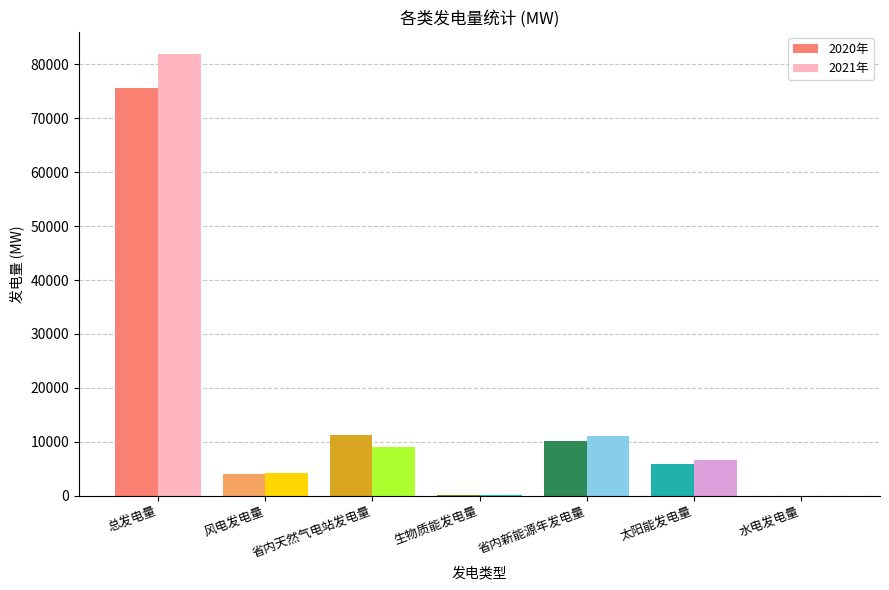

Which series has the widest spread of values?

2021年